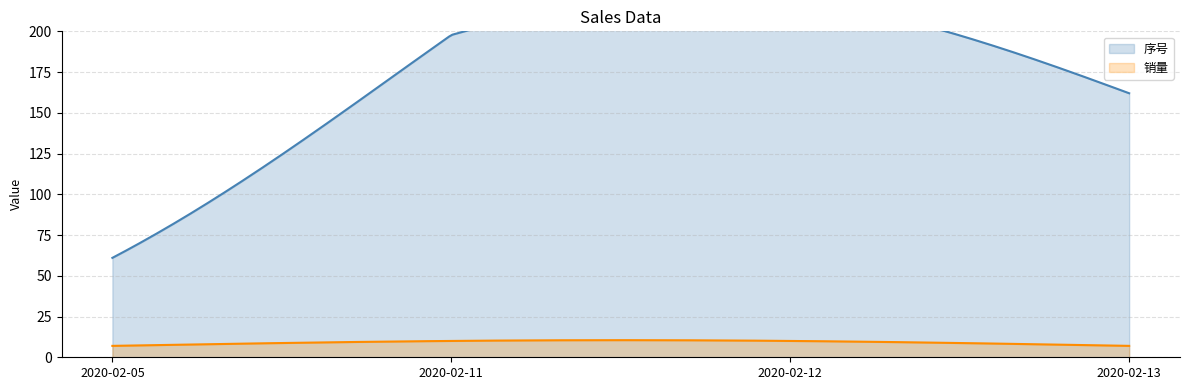

At how many categories does at least one series exceed 101?

3